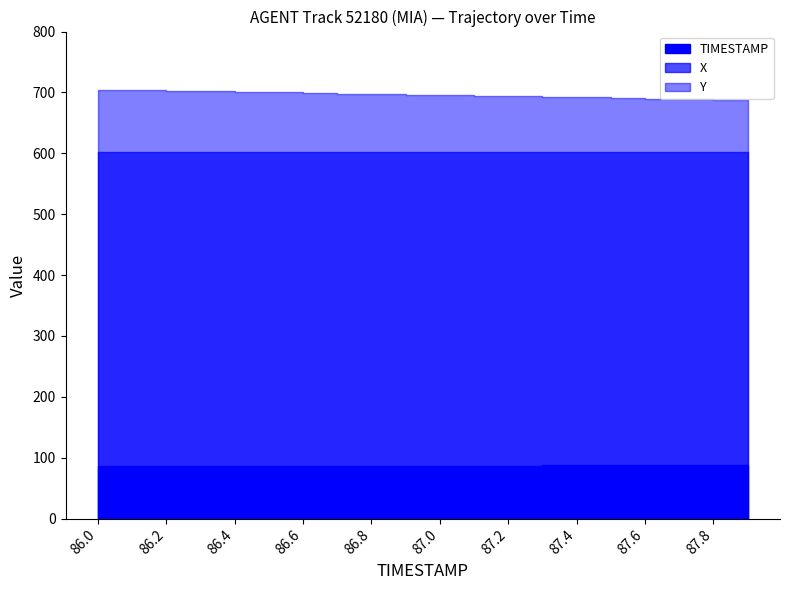

Is it true that TIMESTAMP equals 86.8 at 86.8?

True